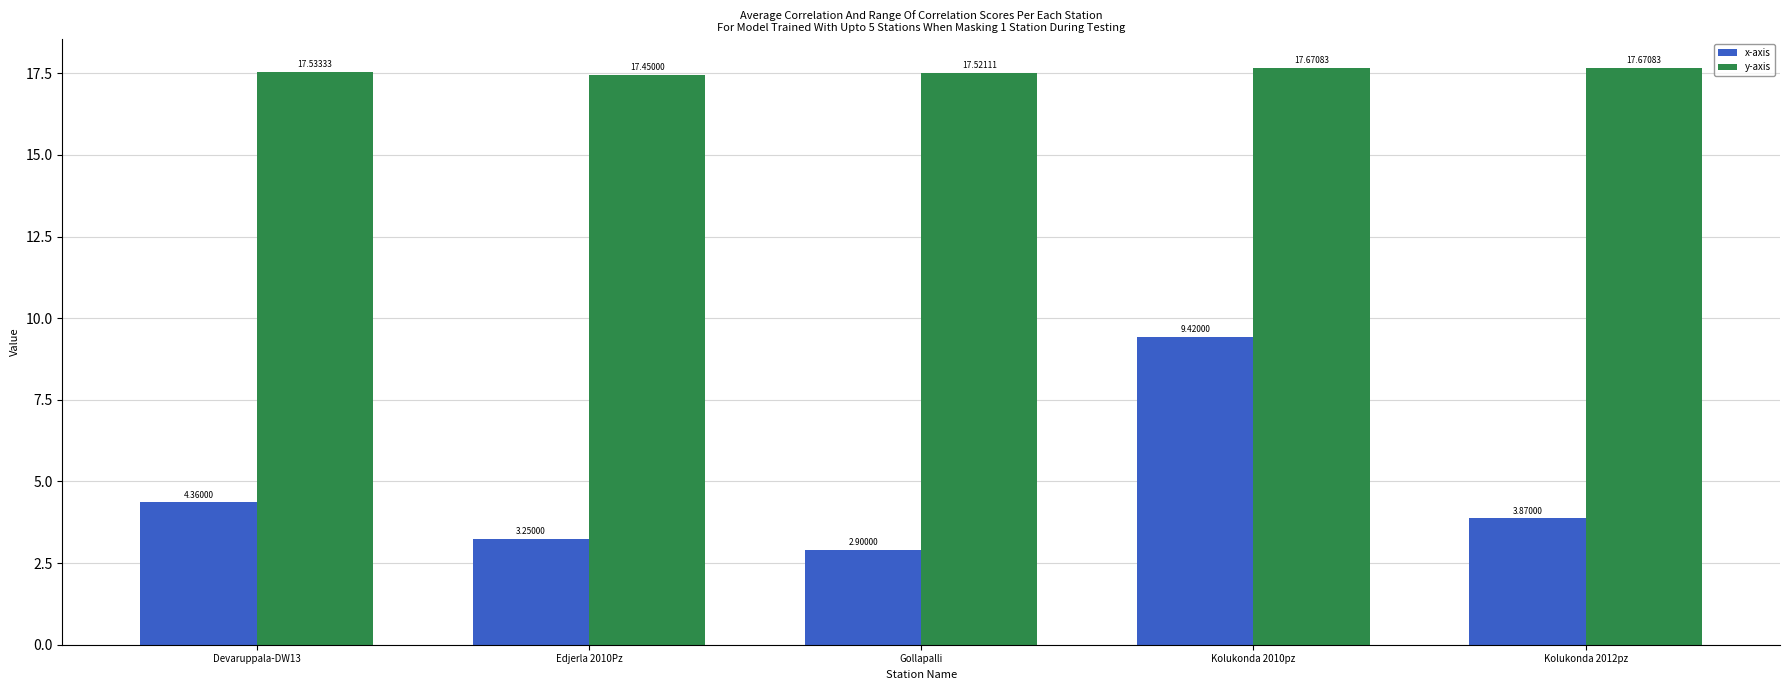

What is the total value across all series at Edjerla 2010Pz?

20.7